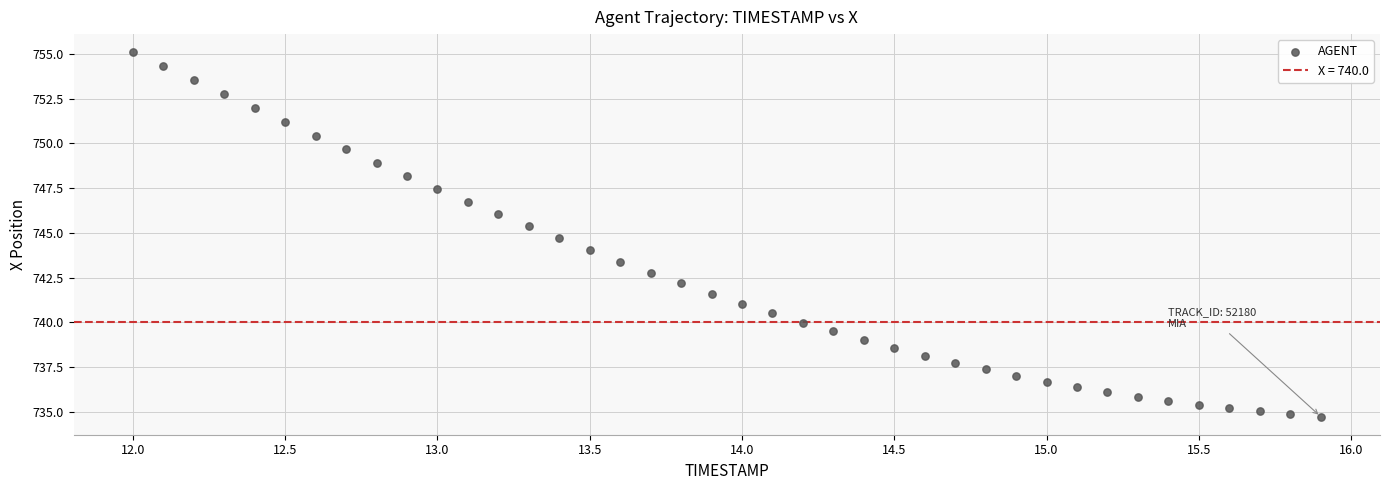

Count the number of points in this scatter plot.

40